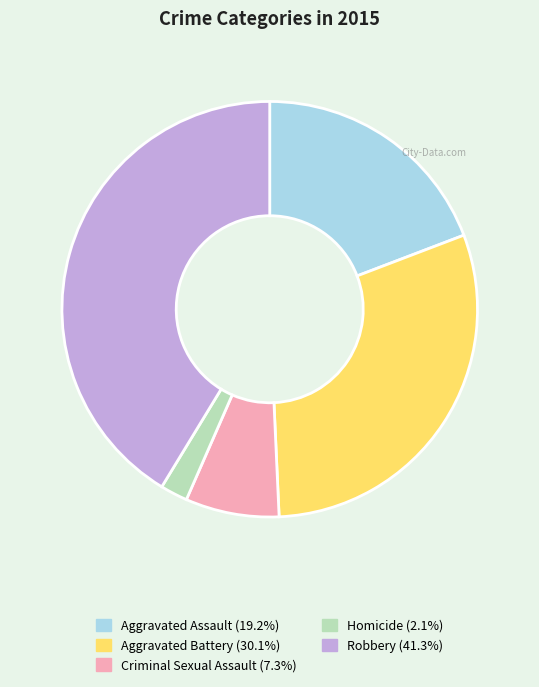

Do Criminal Sexual Assault and Aggravated Battery together represent more than half of the pie?

No